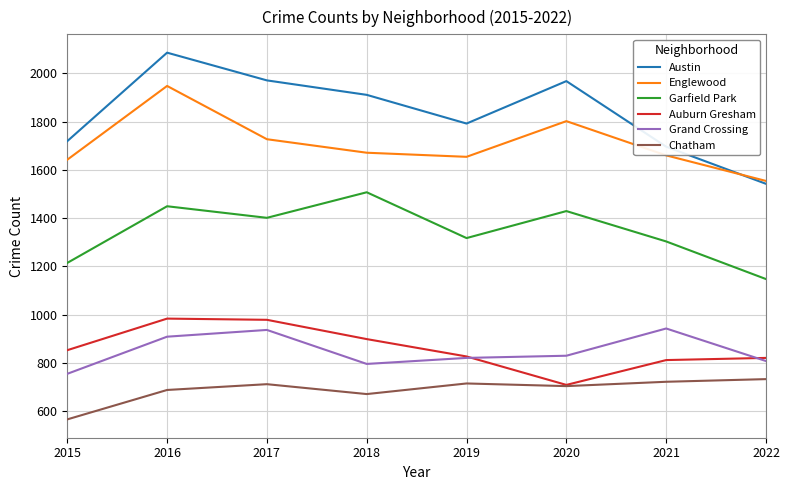

Which series changed the most between 2017 and 2019?

Austin